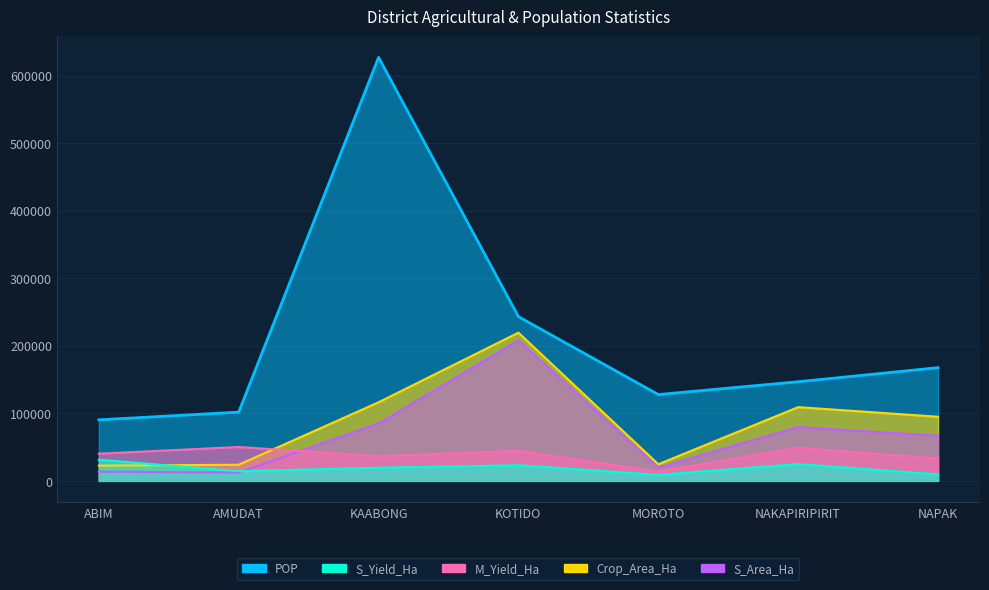

Between ABIM and KAABONG, which series saw the biggest shift?

POP